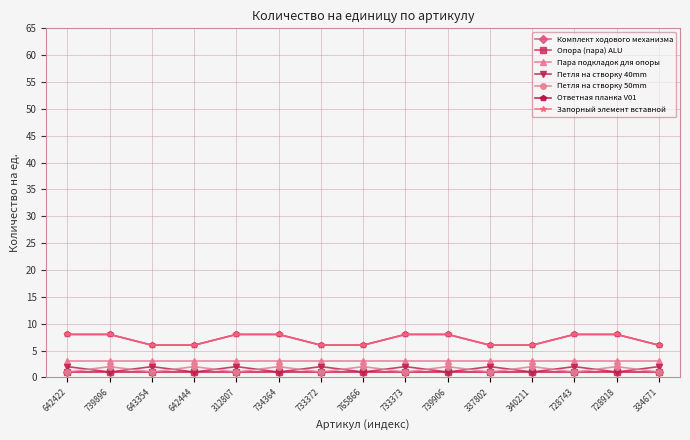

What is the difference between the second highest and minimum values in the Петля на створку 40mm series?

1